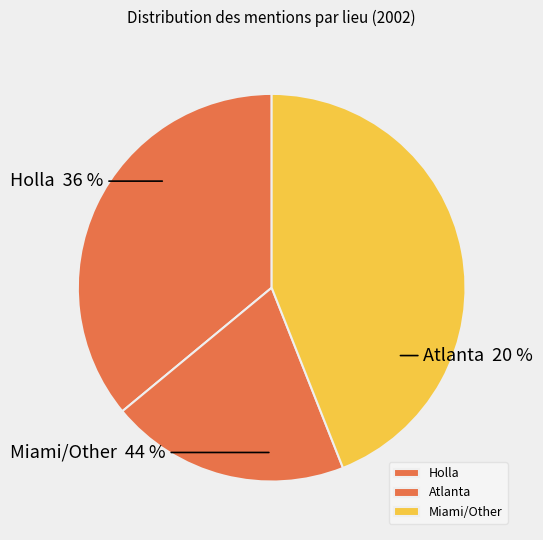

The Cancun slice represents 1% of the pie. True or false?

False